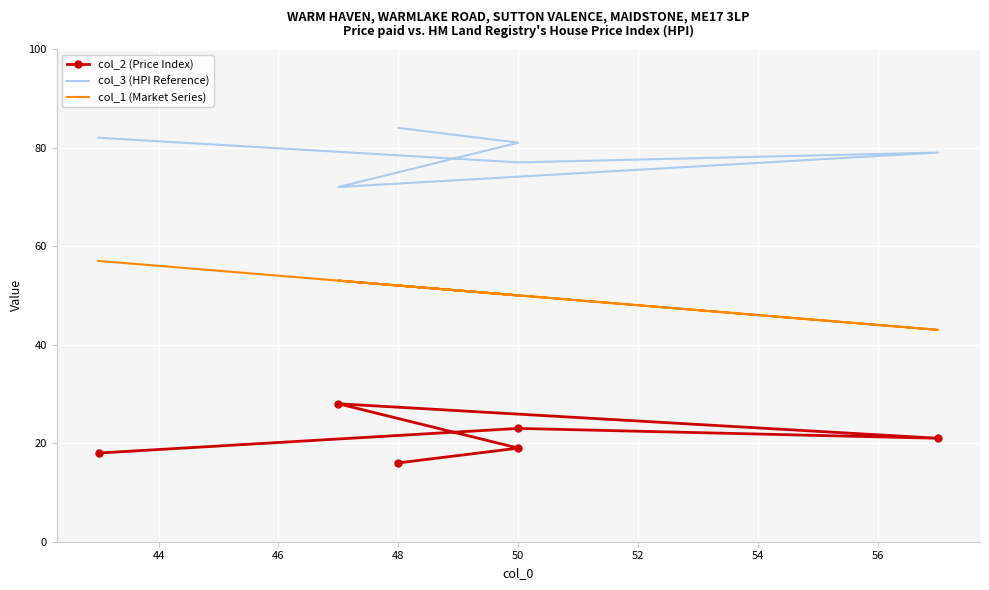

The value of col_3 (HPI Reference) at 48 is 28. True or false?

False